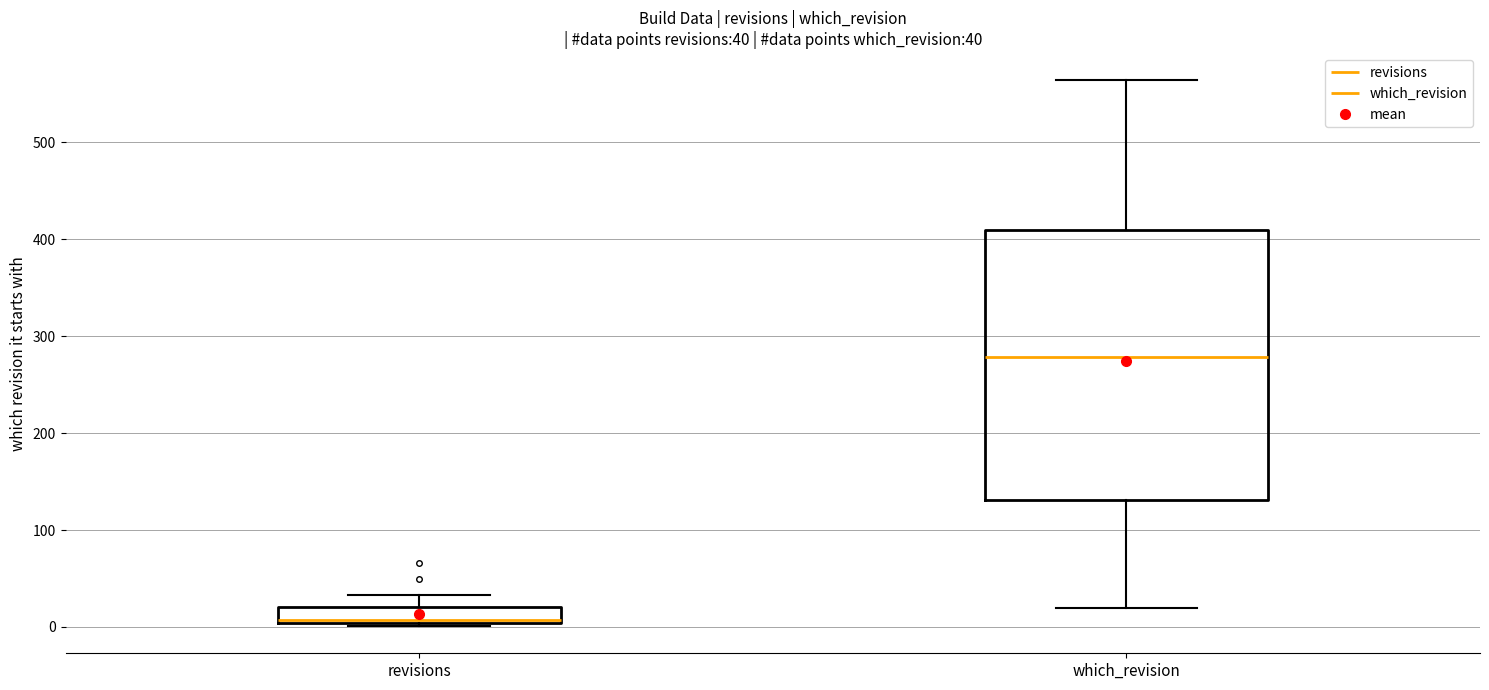

Which box has the highest median line?

which_revision